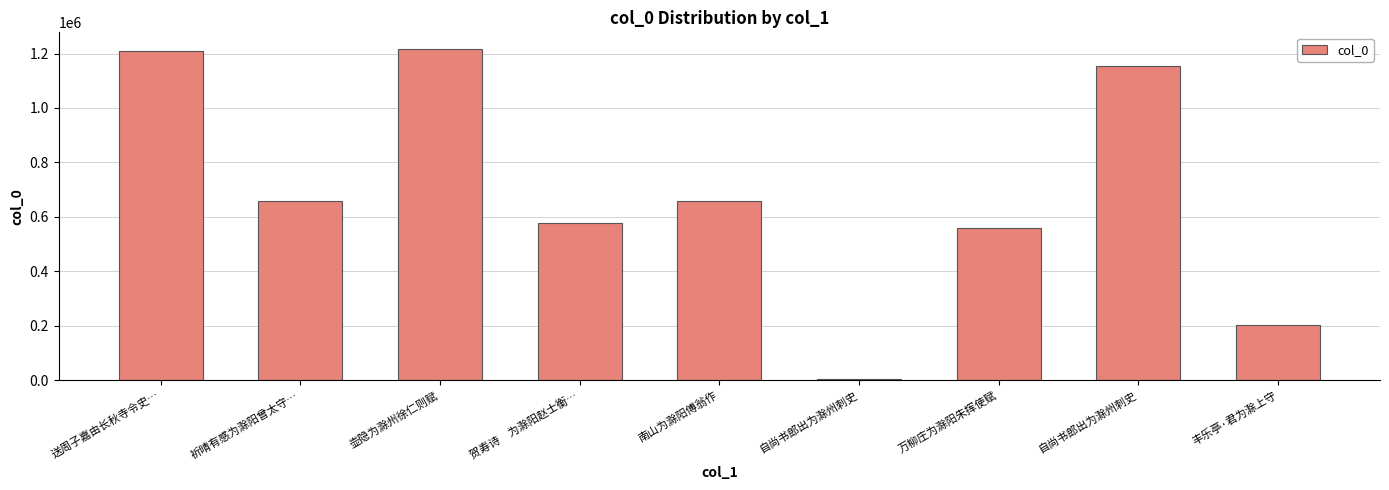

Are the bars horizontal?

No